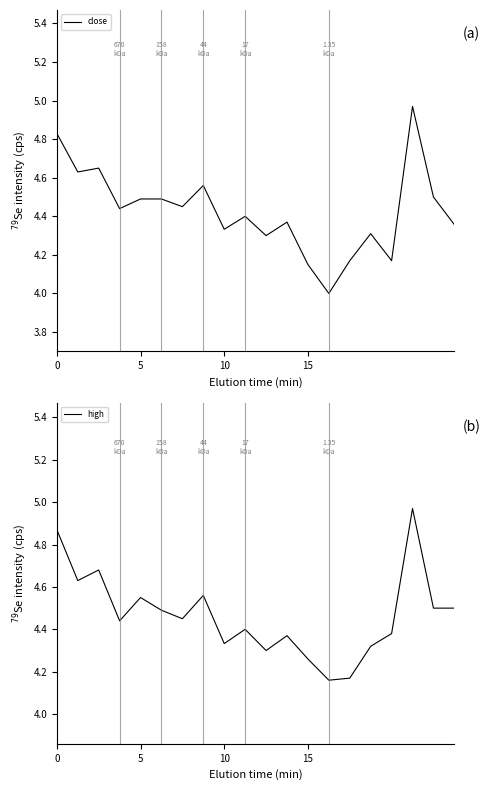

True or false: close has more than 0 points higher than both neighbors.

True